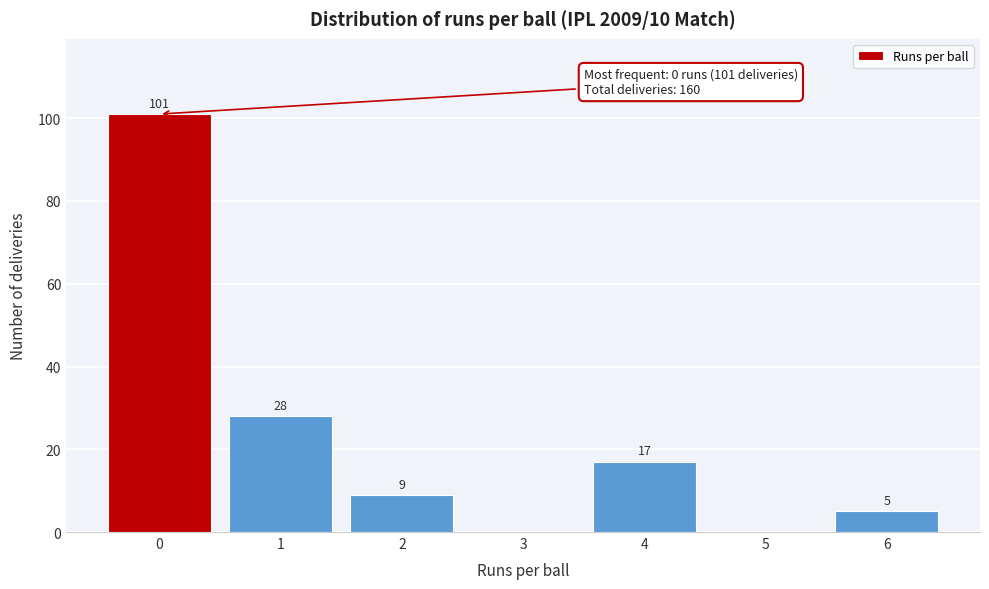

Reading left to right, transcribe all the data shown in this chart.

0=101	1=28	2=9	3=0	4=17	5=0	6=5